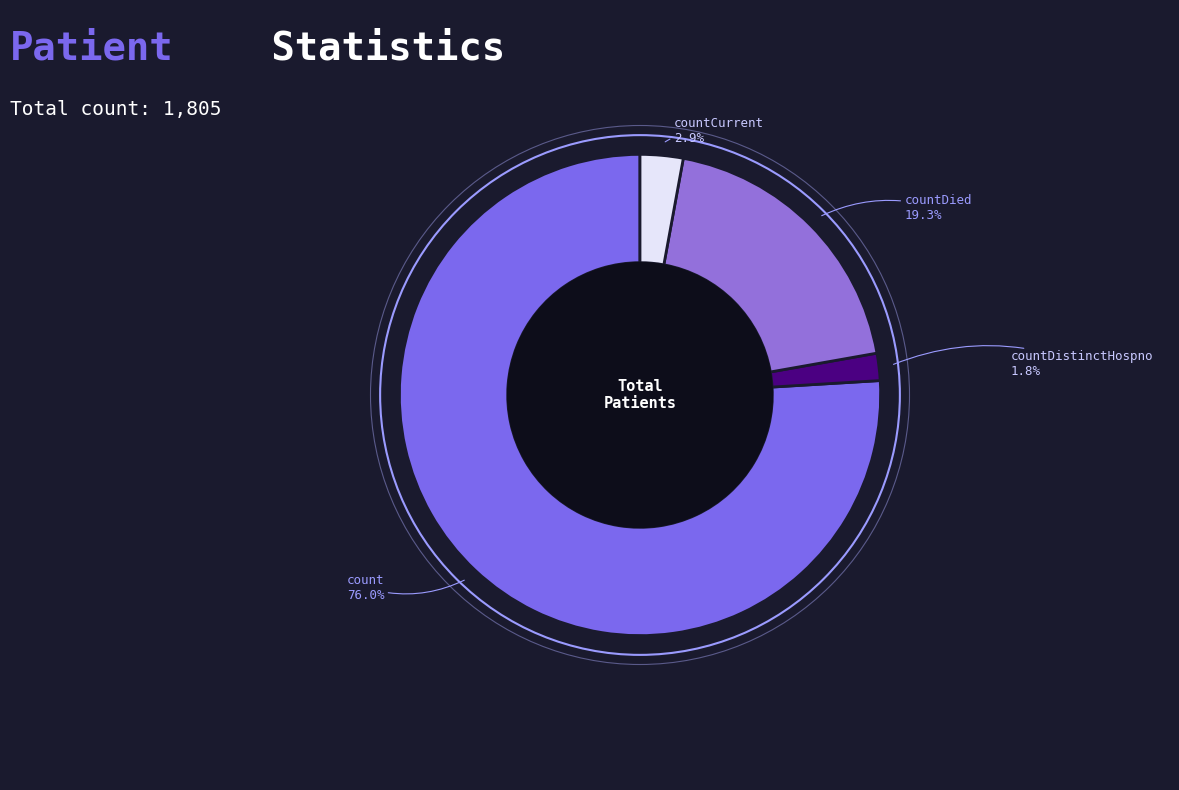

Rank the categories by value from highest to lowest.

count, countDied, countCurrent, countDistinctHospno